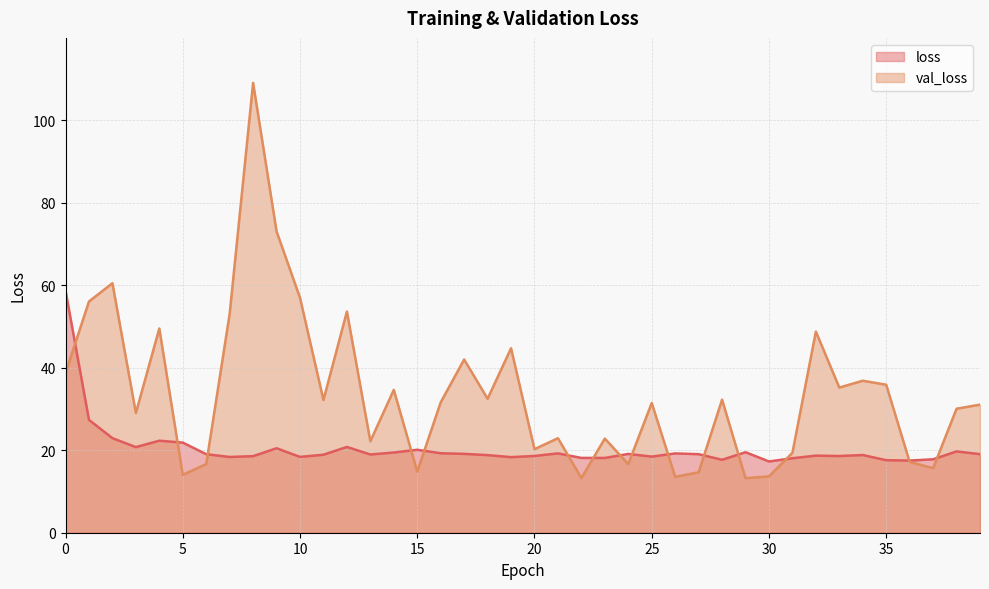

Read the loss value at 15.

20.1